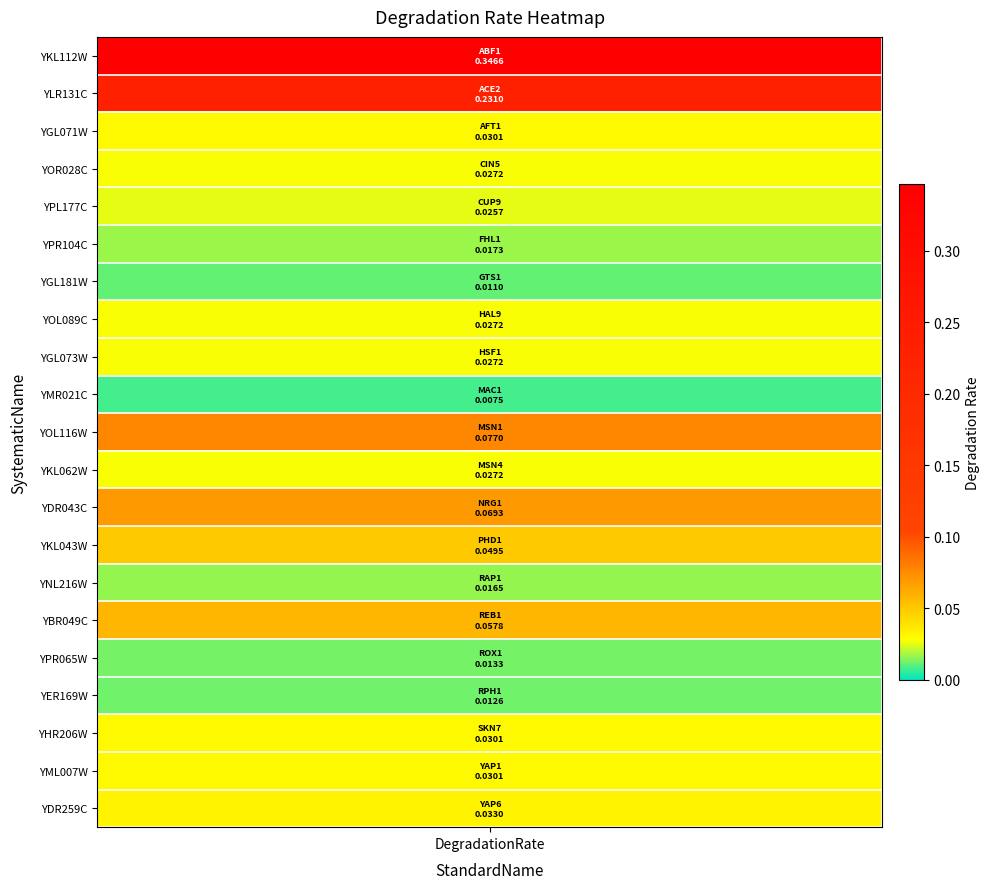

The value at NRG1 is 0.1. True or false?

True